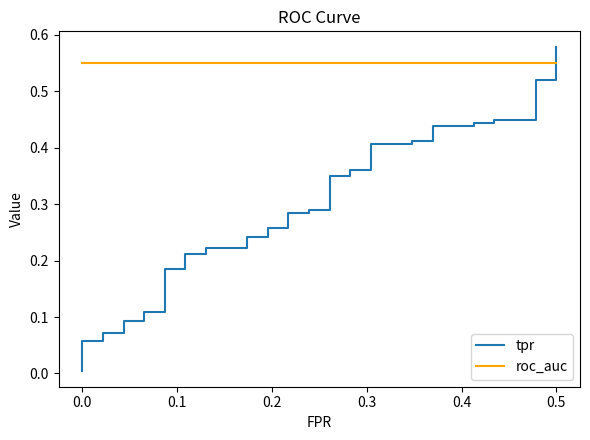

Between which two adjacent categories do tpr and roc_auc first intersect?

0.5 and 0.5